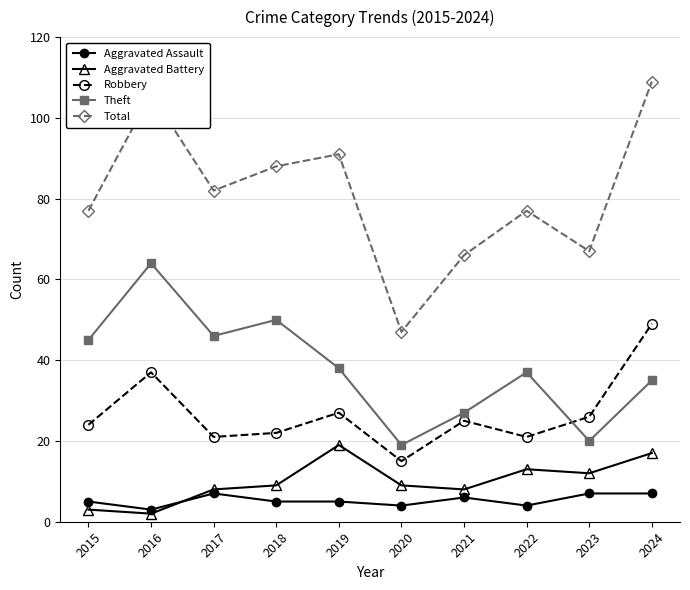

Where is the first local maximum for Total?

2016